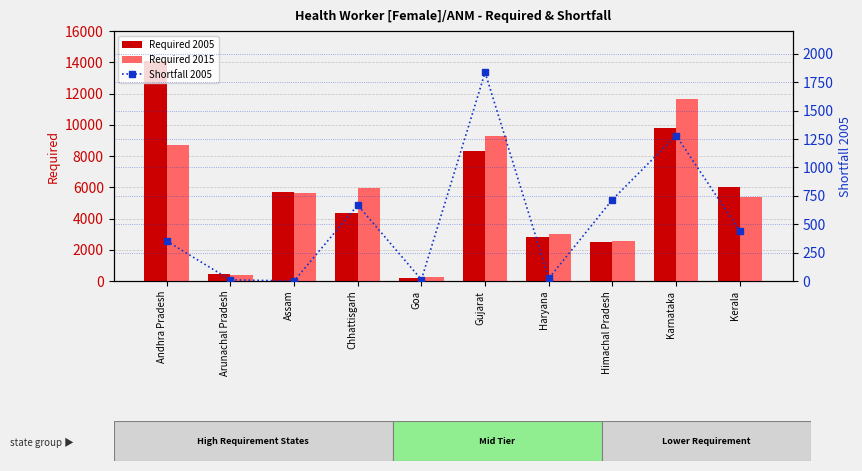

True or false: Required 2015 has a value of 371 at Goa.

False